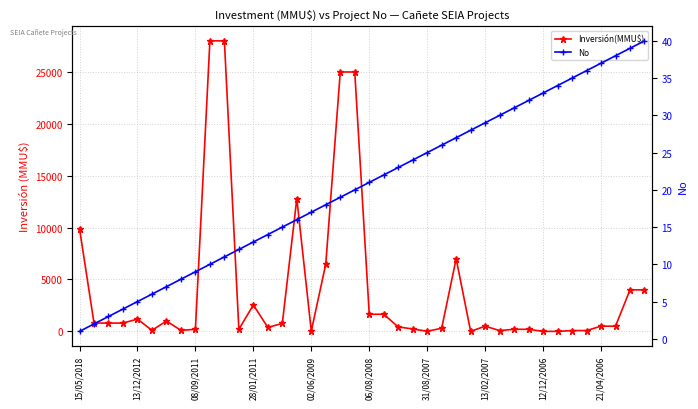

Which series has the widest spread of values?

Inversión(MMU$)